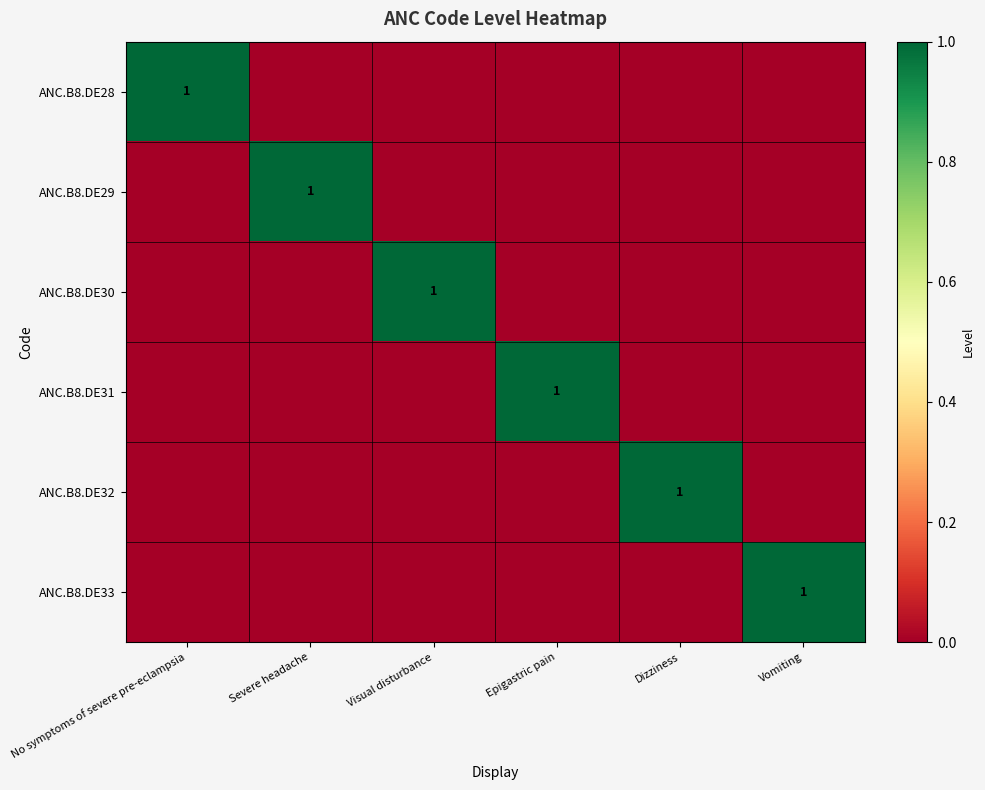

Is it true that ANC.B8.DE28 equals 1 at No symptoms of severe pre-eclampsia?

True